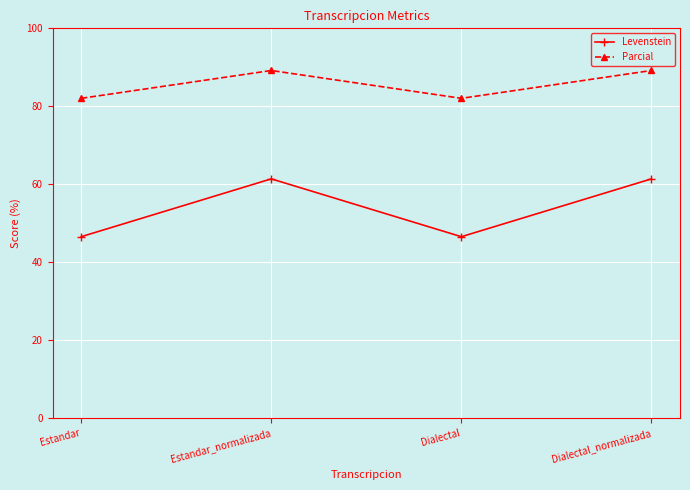

What is the value of the Parcial point at the 4th from the left?

89.2